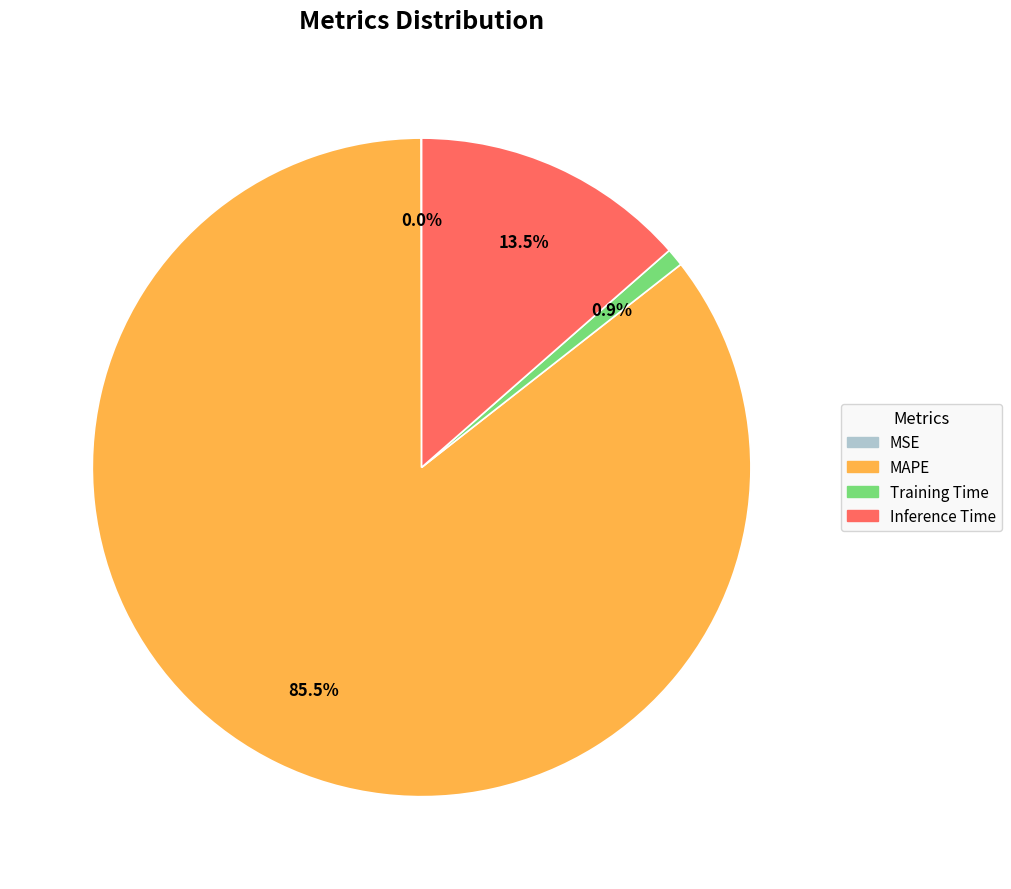

To the nearest percent, what is the average slice percentage?

25%